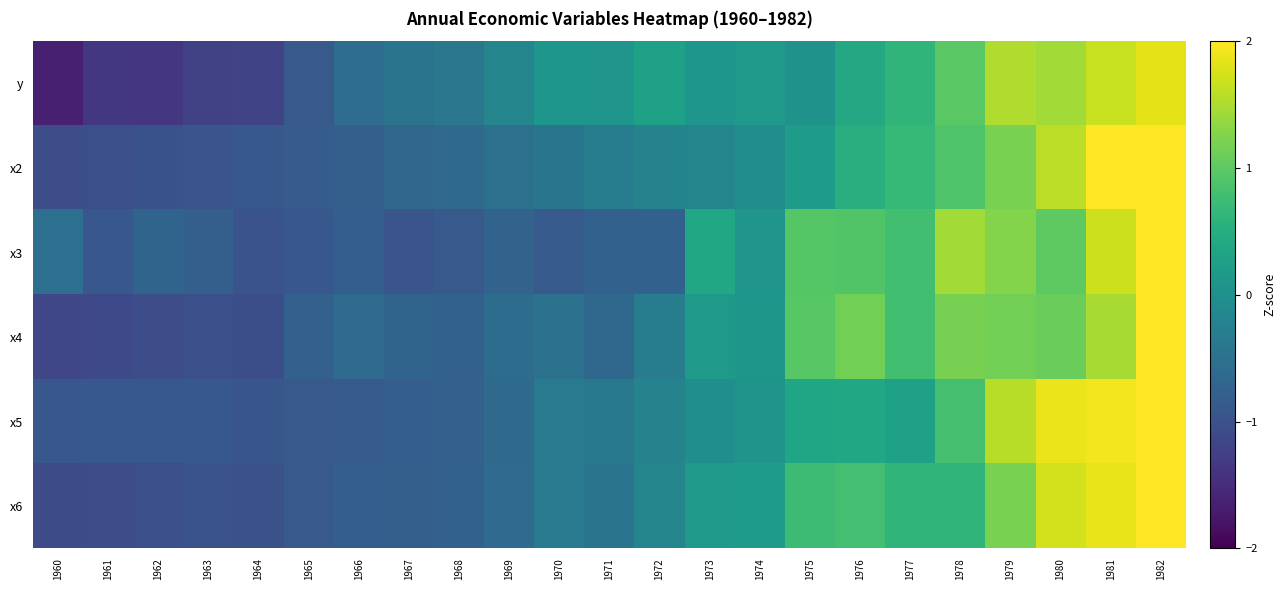

Reading right to left, what are all the values shown in this chart?

y: 1982=1.8	1981=1.7	1980=1.4	1979=1.5	1978=1.0	1977=0.6	1976=0.4	1975=0.1	1974=0.1	1973=0.1	1972=0.3	1971=0.1	1970=0.1	1969=-0.2	1968=-0.4	1967=-0.5	1966=-0.6	1965=-0.9	1964=-1.2	1963=-1.2	1962=-1.4	1961=-1.4	1960=-1.6
x2: 1982=2.4	1981=2.0	1980=1.6	1979=1.2	1978=0.9	1977=0.7	1976=0.5	1975=0.2	1974=-0.0	1973=-0.2	1972=-0.2	1971=-0.3	1970=-0.4	1969=-0.5	1968=-0.6	1967=-0.7	1966=-0.8	1965=-0.8	1964=-0.9	1963=-1.0	1962=-1.0	1961=-1.0	1960=-1.1
x3: 1982=2.1	1981=1.7	1980=1.0	1979=1.3	1978=1.4	1977=0.8	1976=0.9	1975=0.9	1974=0.1	1973=0.4	1972=-0.8	1971=-0.8	1970=-0.9	1969=-0.7	1968=-0.9	1967=-0.9	1966=-0.8	1965=-0.9	1964=-1.0	1963=-0.8	1962=-0.7	1961=-0.9	1960=-0.5
x4: 1982=2.3	1981=1.5	1980=1.1	1979=1.1	1978=1.2	1977=0.8	1976=1.1	1975=1.0	1974=0.1	1973=0.1	1972=-0.3	1971=-0.7	1970=-0.5	1969=-0.6	1968=-0.8	1967=-0.7	1966=-0.6	1965=-0.8	1964=-1.0	1963=-1.0	1962=-1.1	1961=-1.1	1960=-1.2
x5: 1982=2.1	1981=1.9	1980=1.9	1979=1.6	1978=0.8	1977=0.3	1976=0.4	1975=0.4	1974=0.1	1973=-0.0	1972=-0.2	1971=-0.4	1970=-0.4	1969=-0.6	1968=-0.8	1967=-0.8	1966=-0.9	1965=-0.9	1964=-0.9	1963=-0.9	1962=-0.9	1961=-0.9	1960=-0.9
x6: 1982=2.1	1981=1.9	1980=1.7	1979=1.2	1978=0.6	1977=0.6	1976=0.8	1975=0.7	1974=0.2	1973=0.1	1972=-0.2	1971=-0.5	1970=-0.4	1969=-0.6	1968=-0.8	1967=-0.8	1966=-0.8	1965=-0.9	1964=-1.0	1963=-1.0	1962=-1.0	1961=-1.1	1960=-1.1